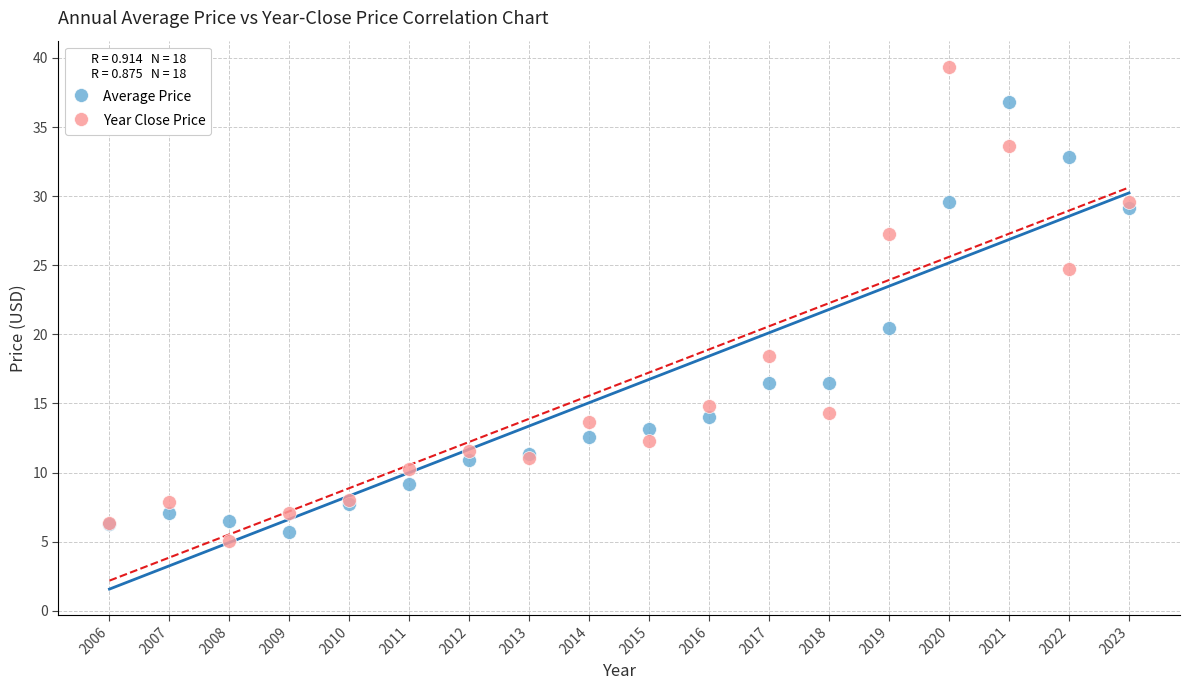

Which series contains the lowest Y value?

Year Close Price